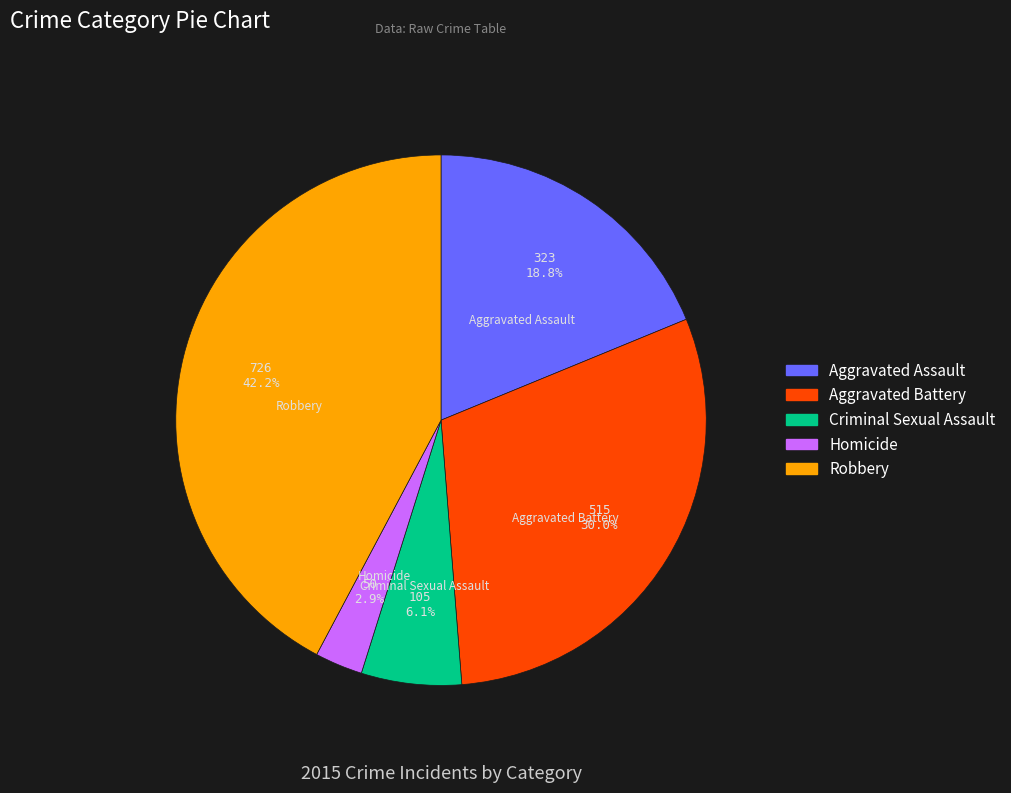

To the nearest percent, what portion does Criminal Sexual Assault represent?

6%